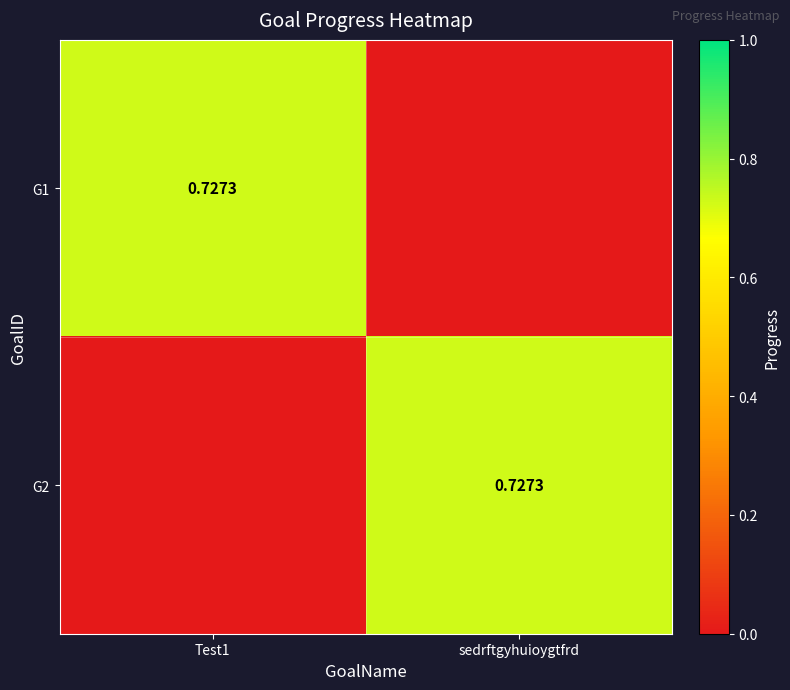

Rank the categories by G1 value from highest to lowest.

Test1, sedrftgyhuioygtfrd